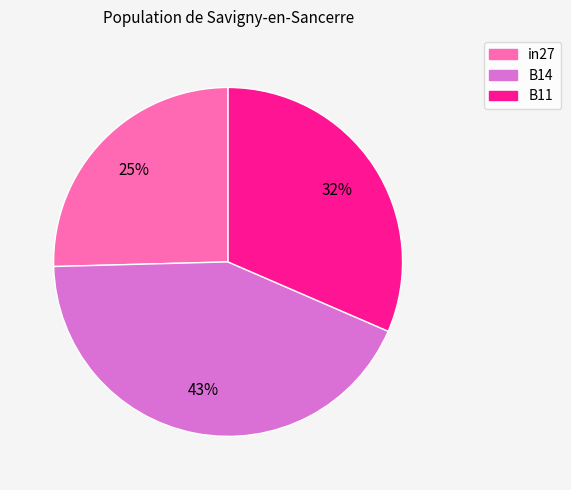

Count the number of slices in the pie.

3